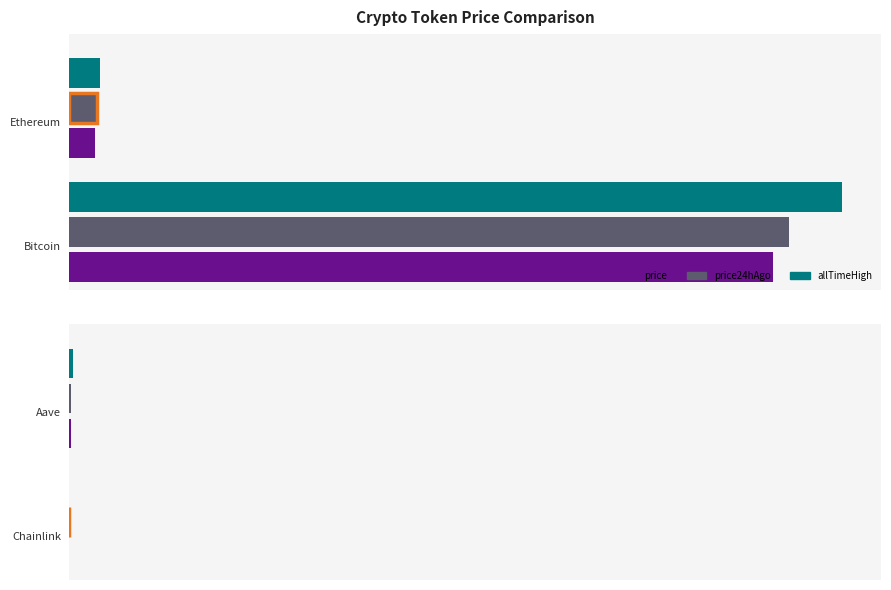

How many bars are there in total?

12